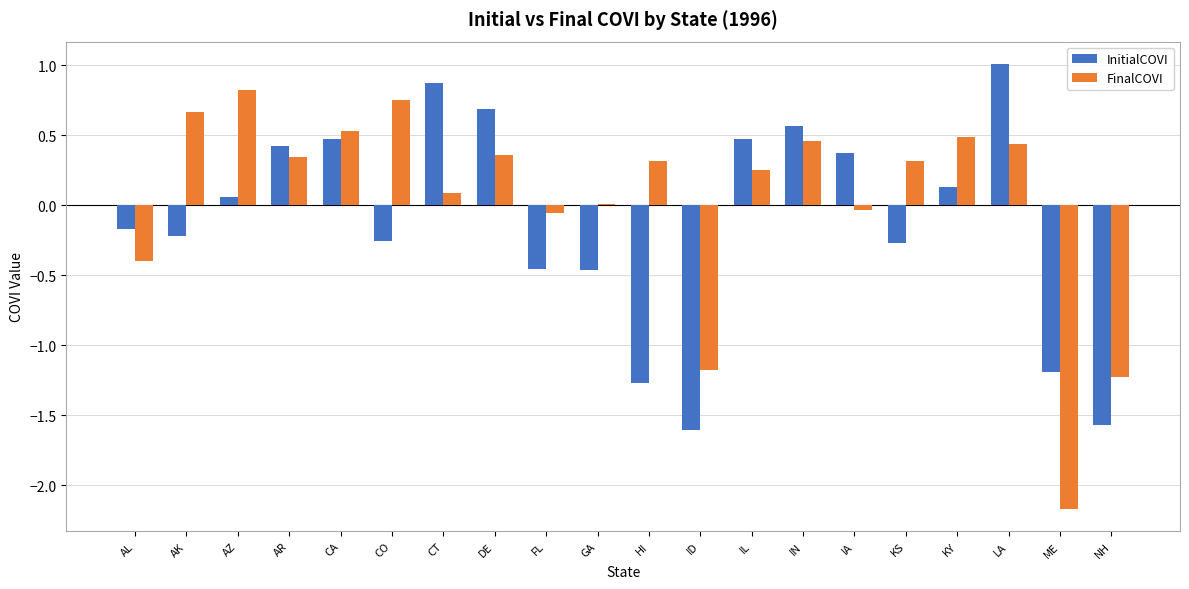

Is the value of FinalCOVI at KY greater than the value of InitialCOVI at KY?

Yes